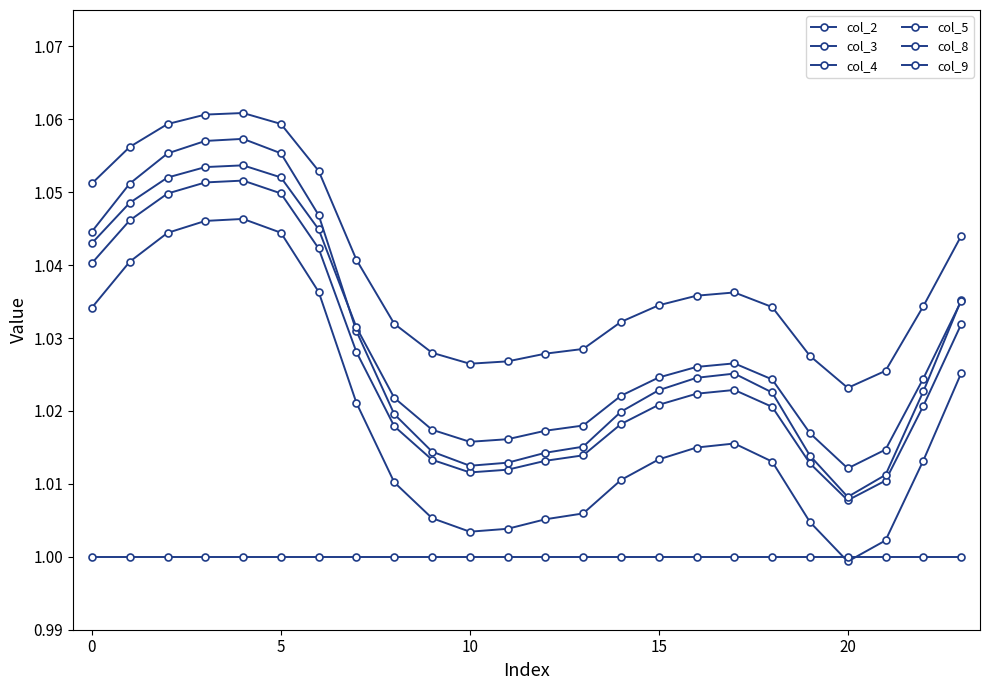

How many data points does each series have?

24